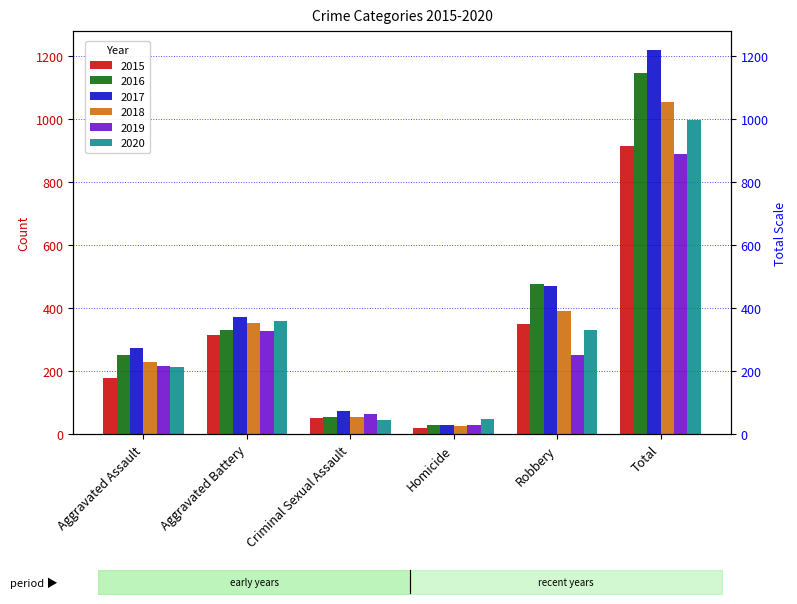

What are all the series names shown in the legend?

2015, 2016, 2017, 2018, 2019, 2020